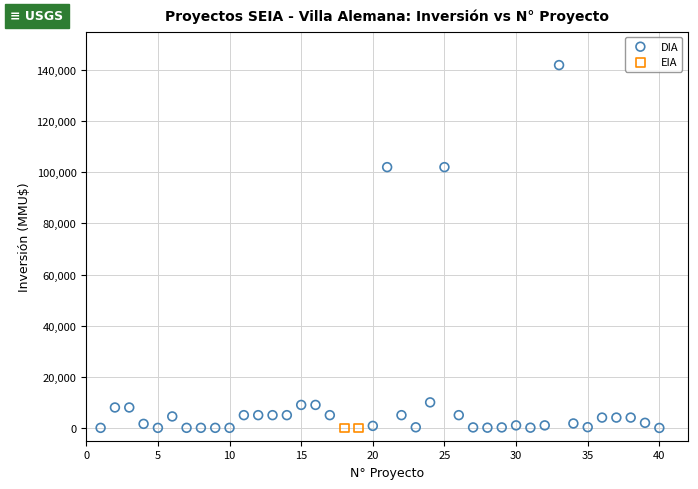

What are all the series names shown in the legend?

DIA, EIA